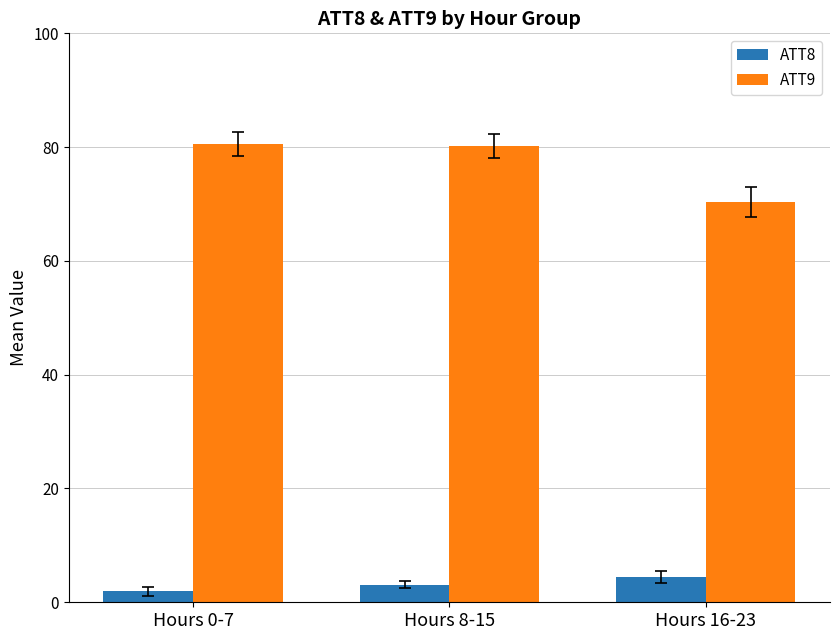

Reading left to right, transcribe all the data shown in this chart.

ATT8: Hours 0-7=2.0	Hours 8-15=3.1	Hours 16-23=4.4
ATT9: Hours 0-7=80.6	Hours 8-15=80.1	Hours 16-23=70.4